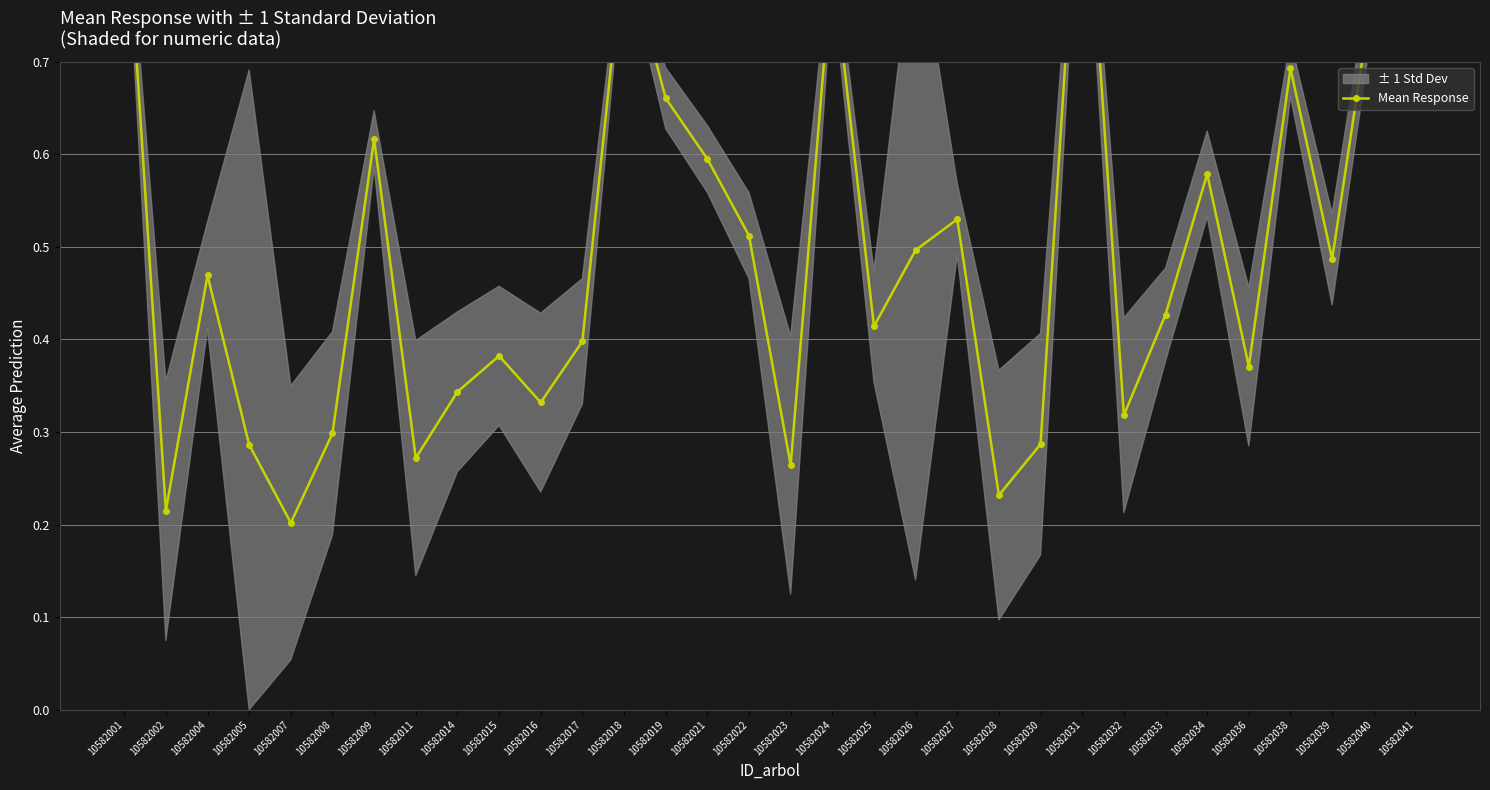

What is the minimum value shown in the chart?

0.2